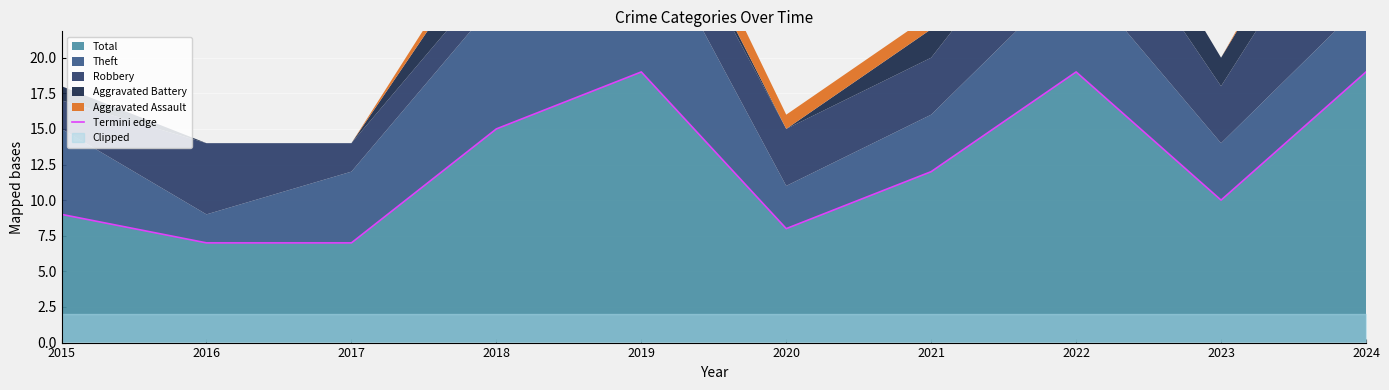

At which category does the data reach its first local peak?

2019